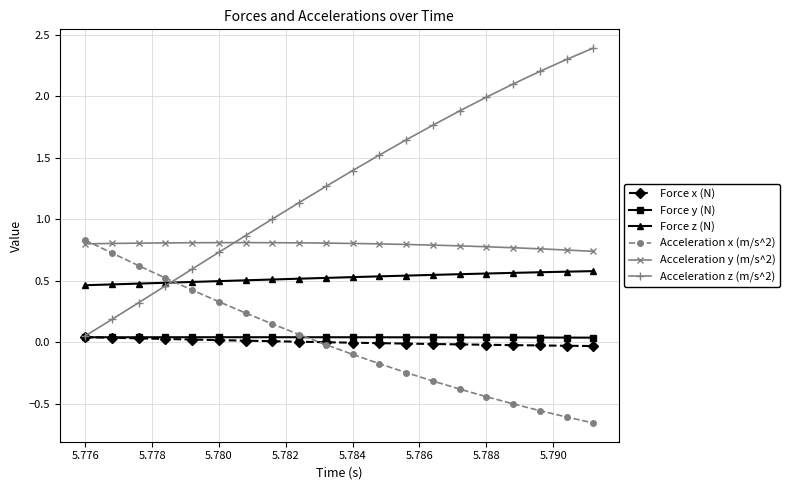

What is the greatest value displayed?

2.4